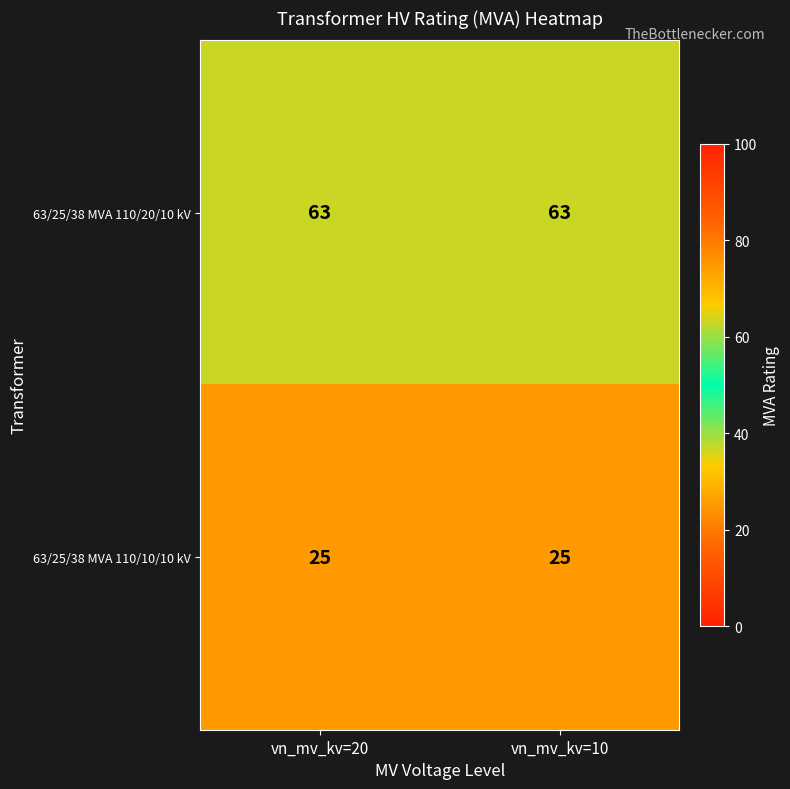

What is the difference between the highest and lowest values at vn_mv_kv=10?

38